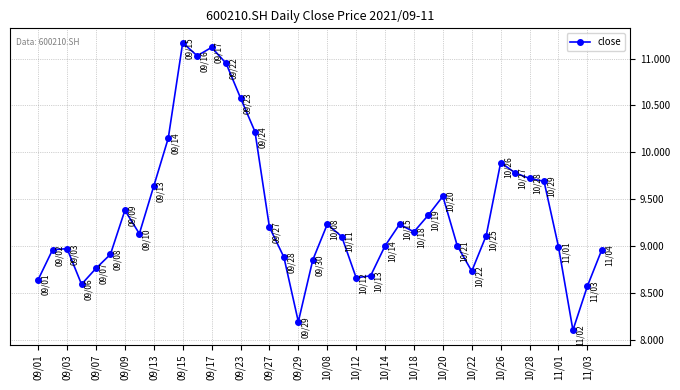

How many series are shown in this chart?

1